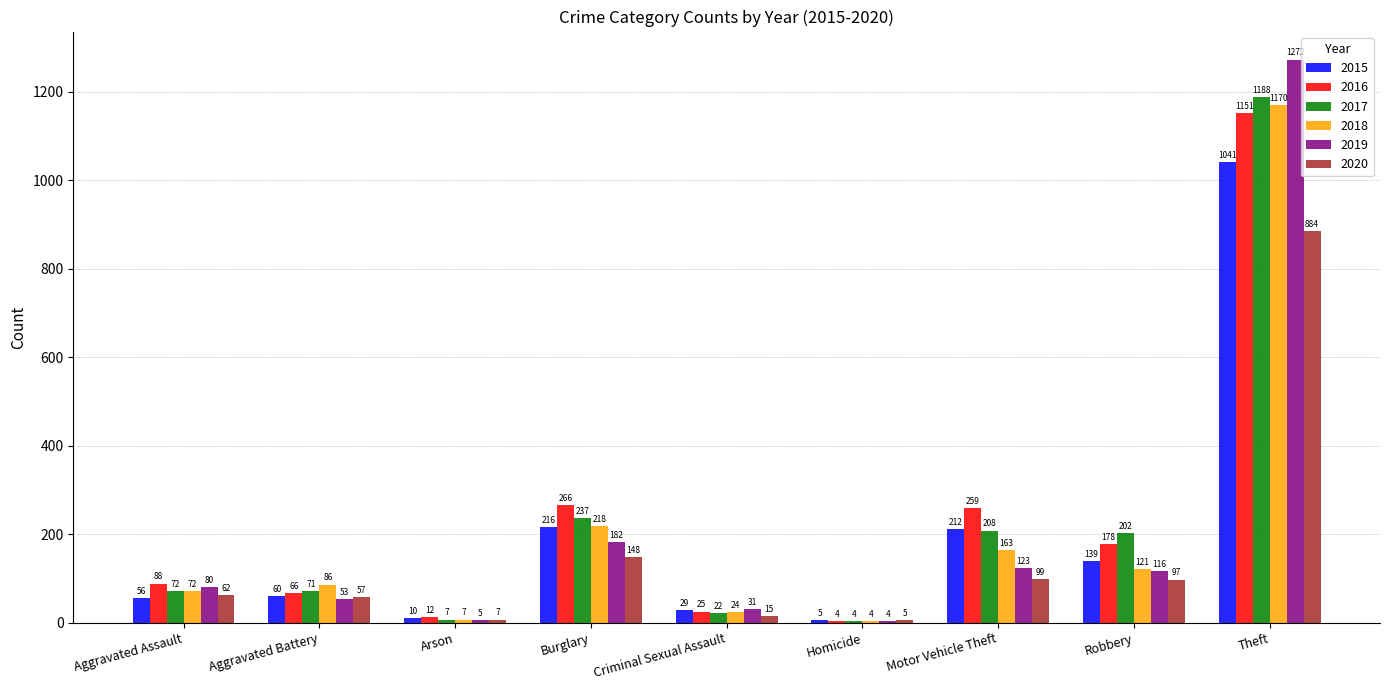

How many series are shown in this chart?

6